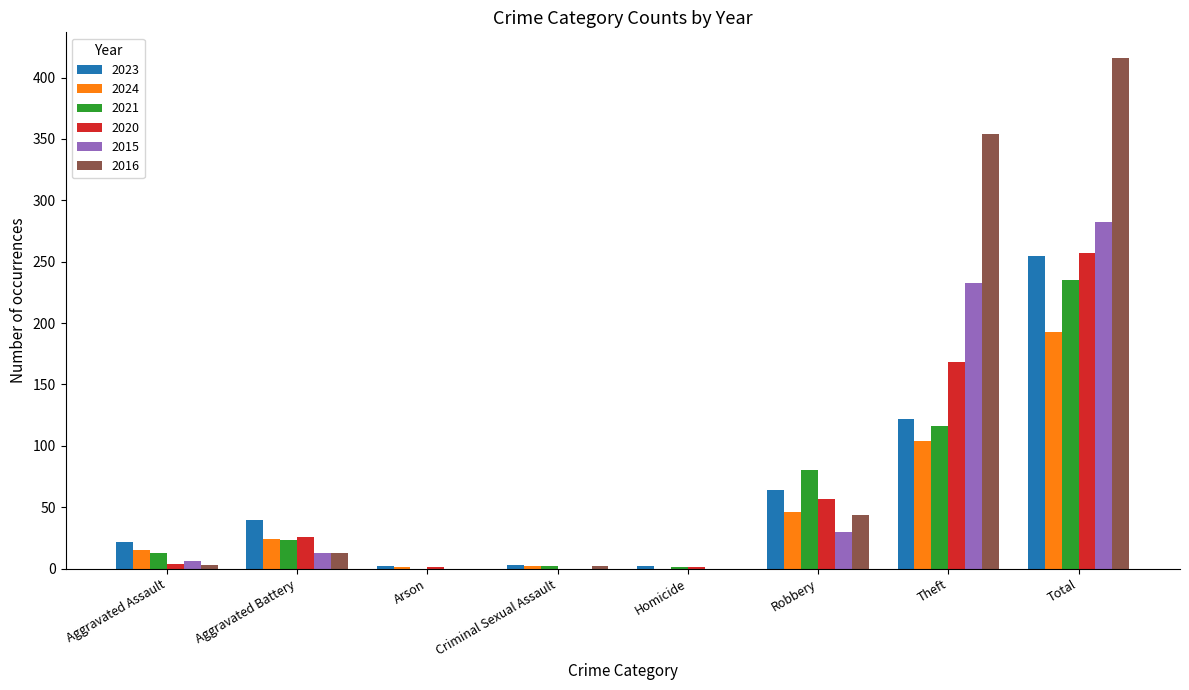

Which label corresponds to the largest value in the chart?

Total